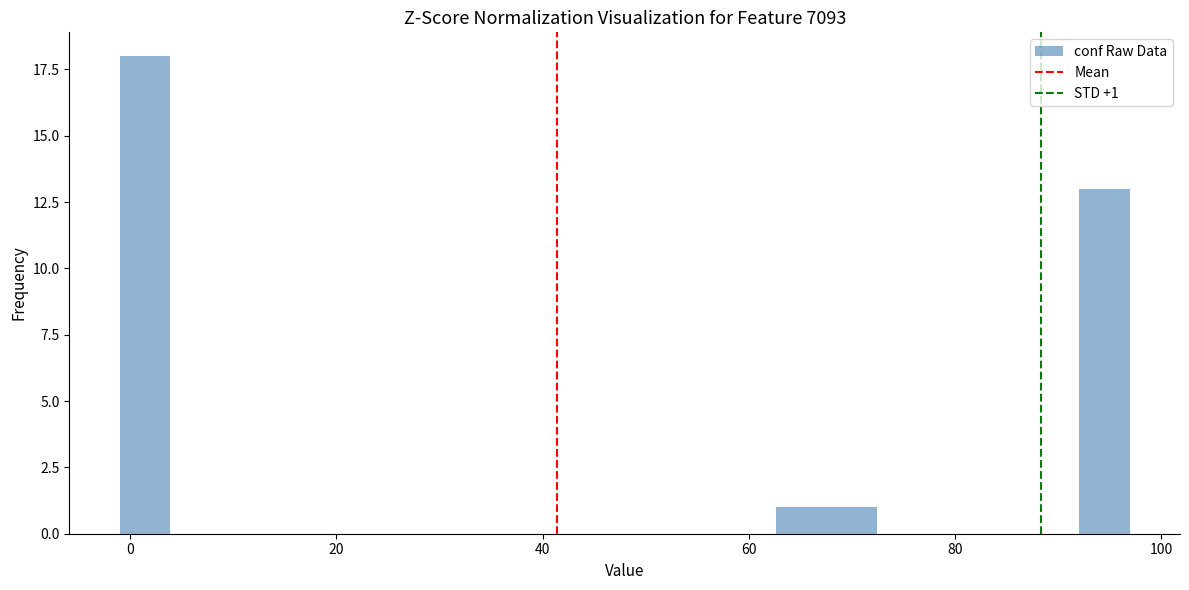

Read against the x-axis, roughly where is the centre of the tallest bar?

2